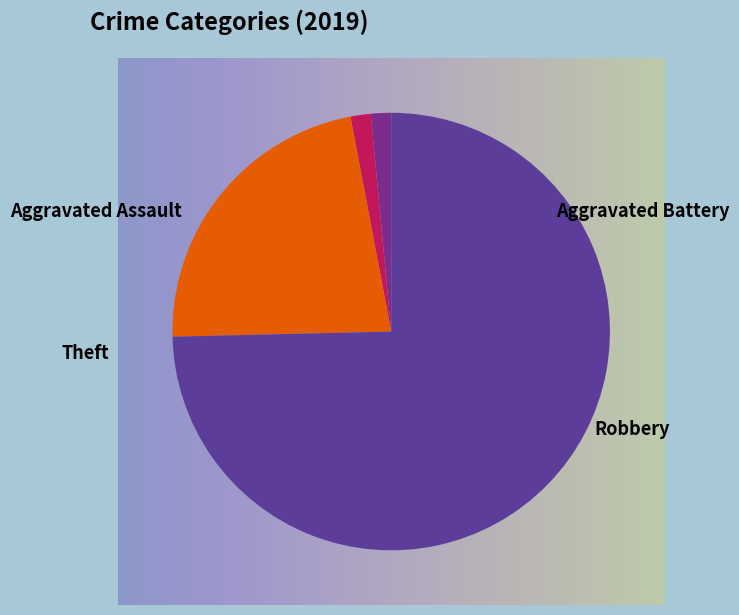

Is it true that Aggravated Battery is 1% of the pie?

True